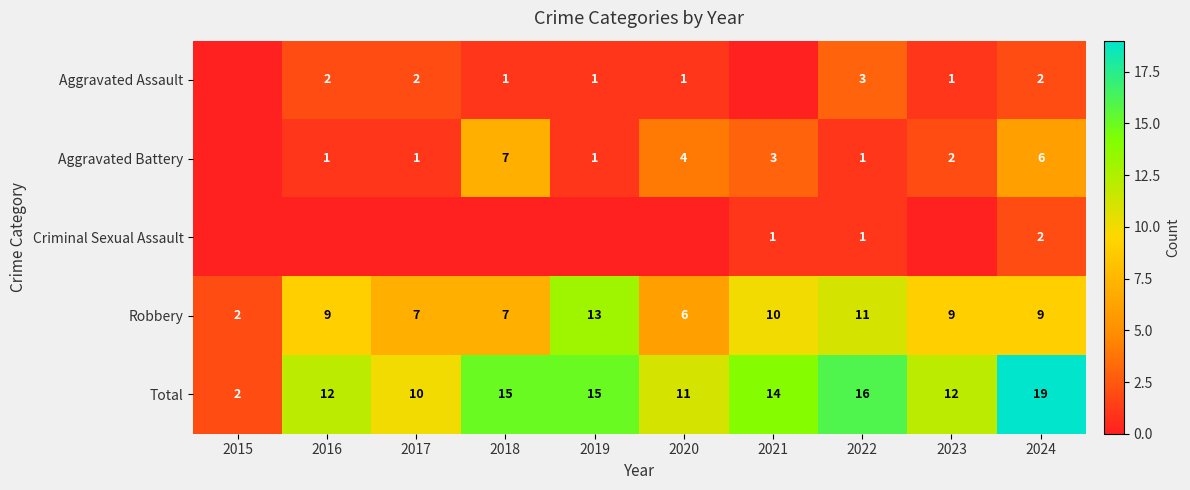

At which label does Robbery reach its minimum?

2015